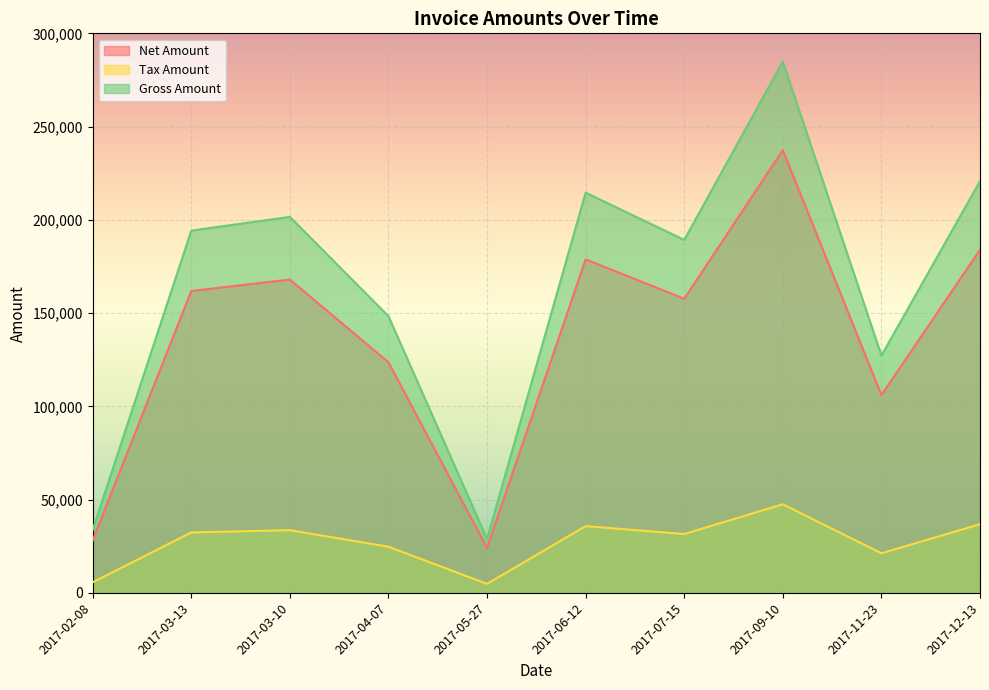

True or false: Gross Amount and Net Amount intersect in this chart.

False